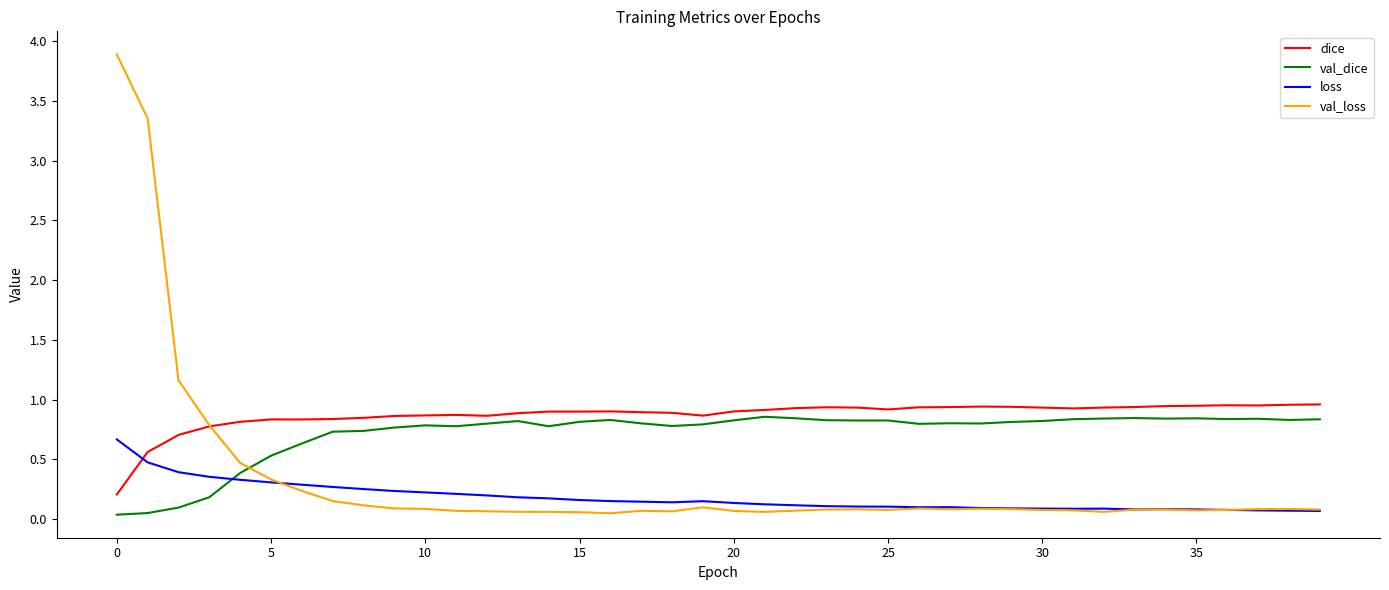

True or false: val_dice and dice intersect in this chart.

False